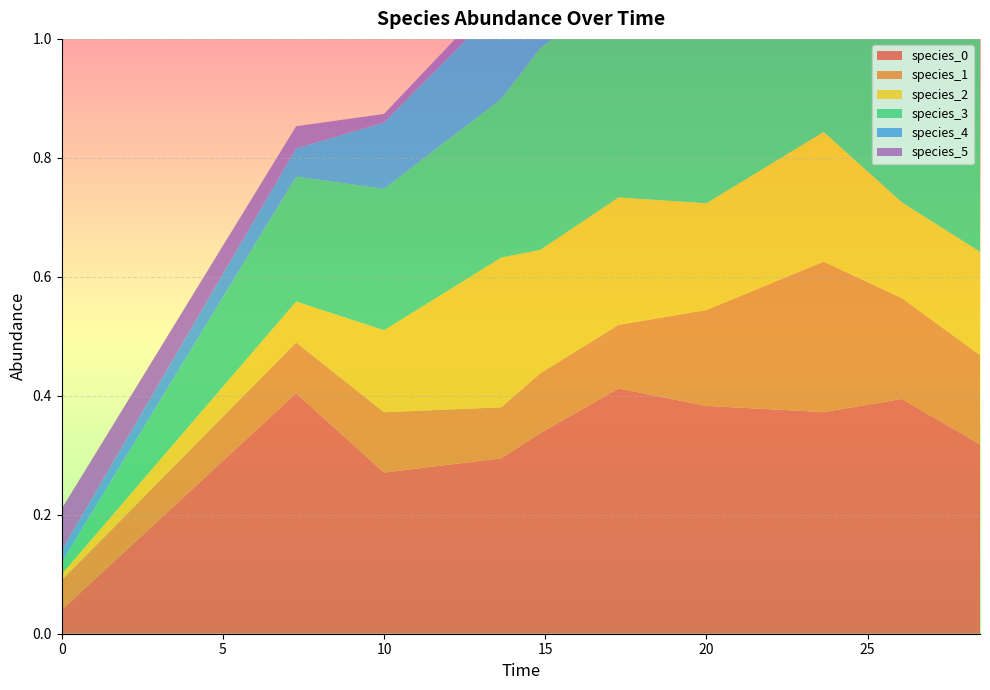

Reading left to right, transcribe all the data shown in this chart.

species_0: 0.0	0.4	0.3	0.3	0.3	0.4	0.4	0.4	0.4	0.3
species_1: 0.1	0.1	0.1	0.1	0.1	0.1	0.2	0.3	0.2	0.2
species_2: 0.0	0.1	0.1	0.3	0.2	0.2	0.2	0.2	0.2	0.2
species_3: 0.0	0.2	0.2	0.3	0.3	0.3	0.3	0.4	0.4	0.4
species_4: 0.0	0.0	0.1	0.2	0.1	0.1	0.1	0.1	0.2	0.2
species_5: 0.1	0.0	0.0	0.0	0.0	0.0	0.0	0.0	0.0	0.0